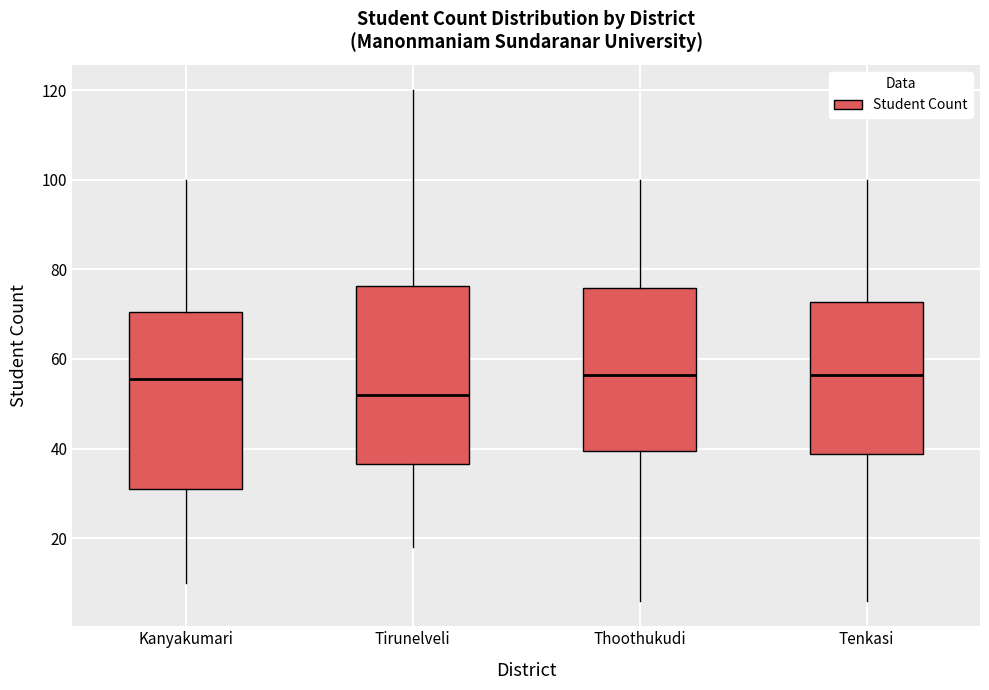

Reading left to right, transcribe this box plot: for each box, give where its median line is, the range the box spans, and where its two whiskers end, as read against the y-axis. The values are not printed on the chart, so give them approximately, as read against the axis.

Kanyakumari: median 56, box 32 to 70, whiskers 10 to 100
Tirunelveli: median 52, box 36 to 76, whiskers 18 to 120
Thoothukudi: median 56, box 40 to 76, whiskers 6 to 100
Tenkasi: median 56, box 38 to 72, whiskers 6 to 100